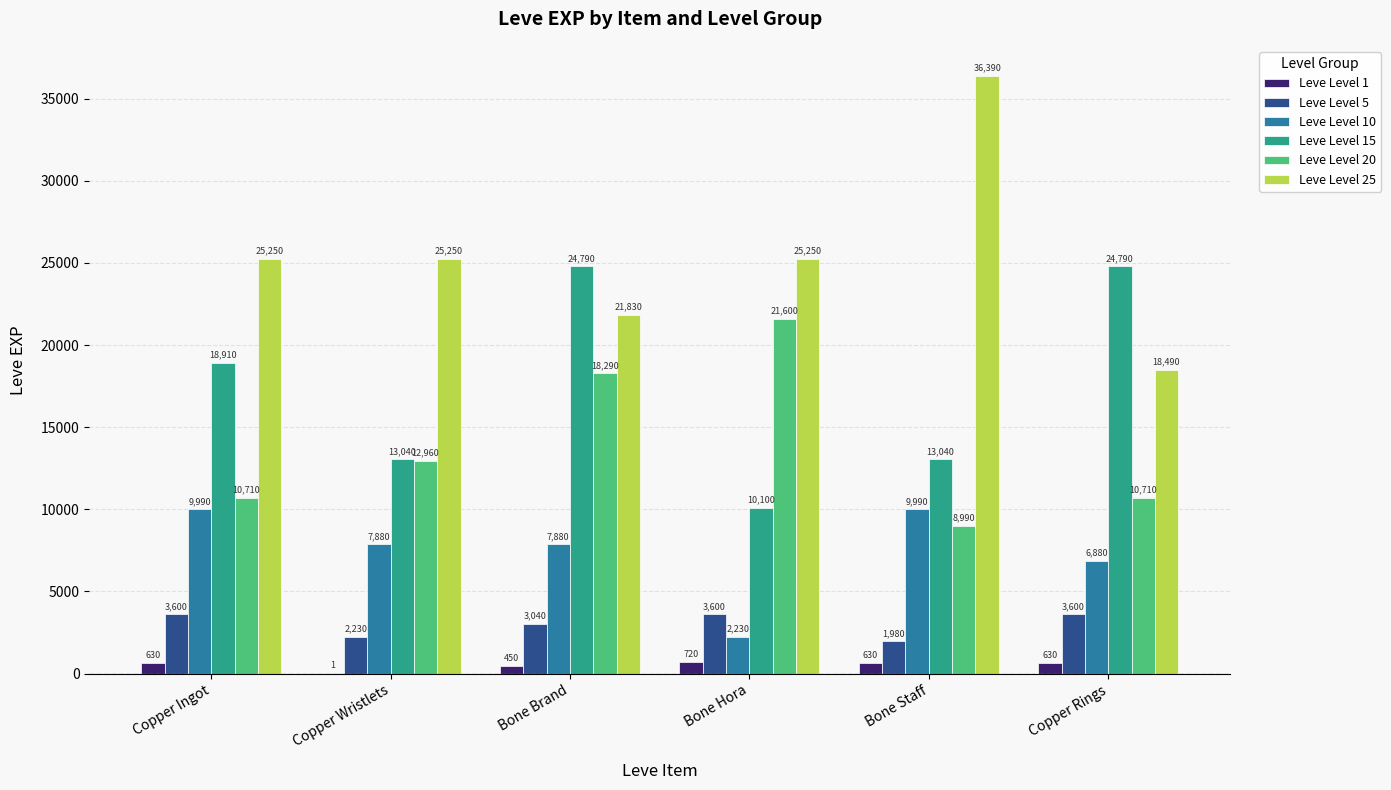

What is the sum of the Leve Level 20 values at Bone Hora and Bone Brand?

39890